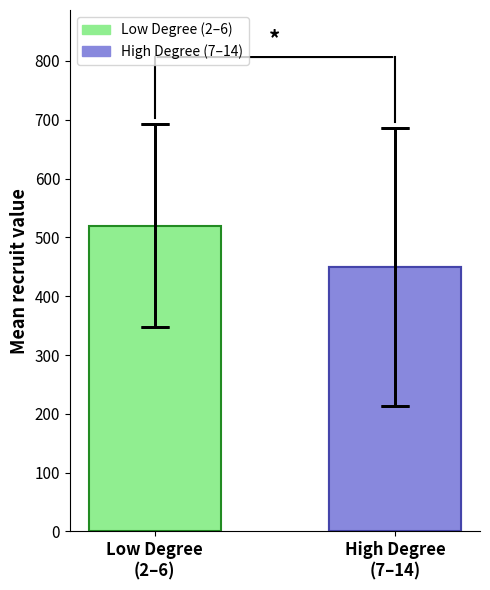

What is the difference between the maximum and minimum values?

70.4